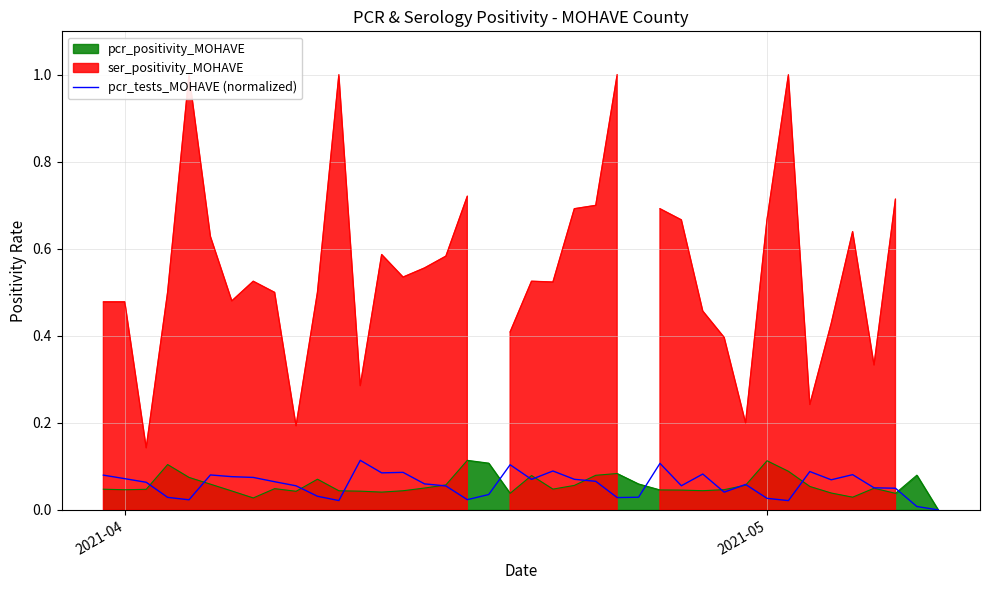

What is the average value?

0.1